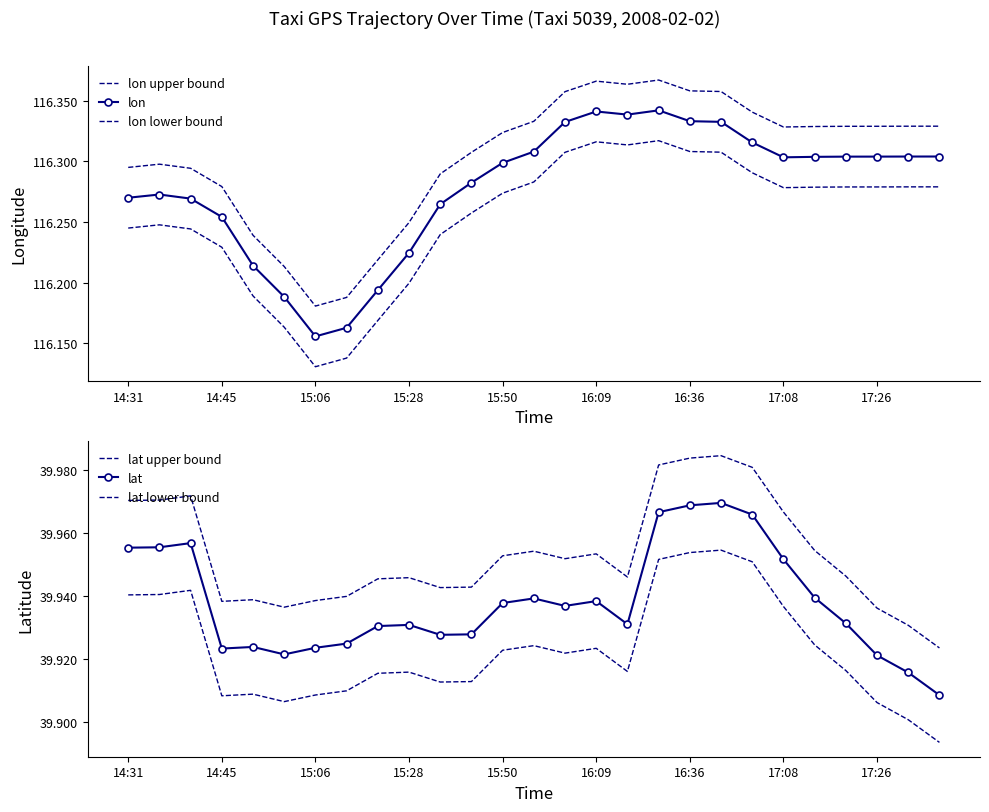

Is this an area chart (filled region under the line)?

No